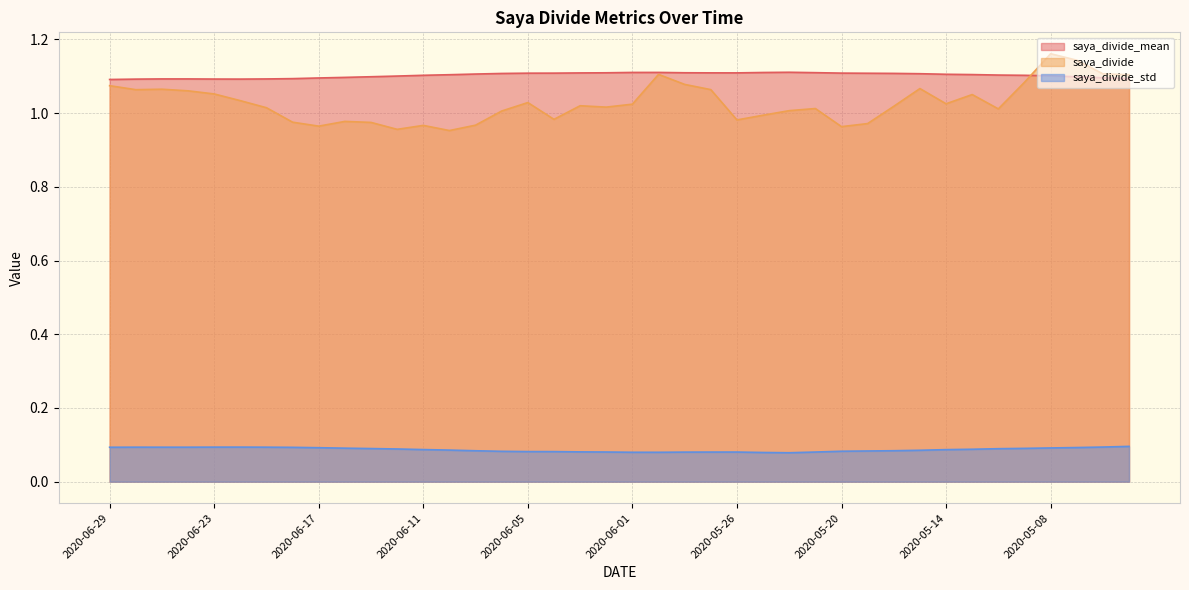

What are all the series names shown in the legend?

saya_divide_mean, saya_divide, saya_divide_std